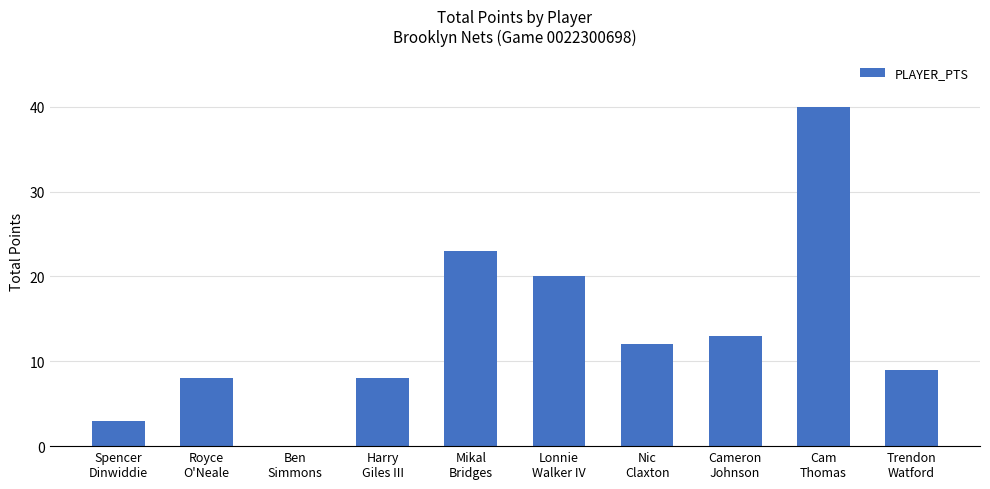

The value at Nic
Claxton is 12. True or false?

True